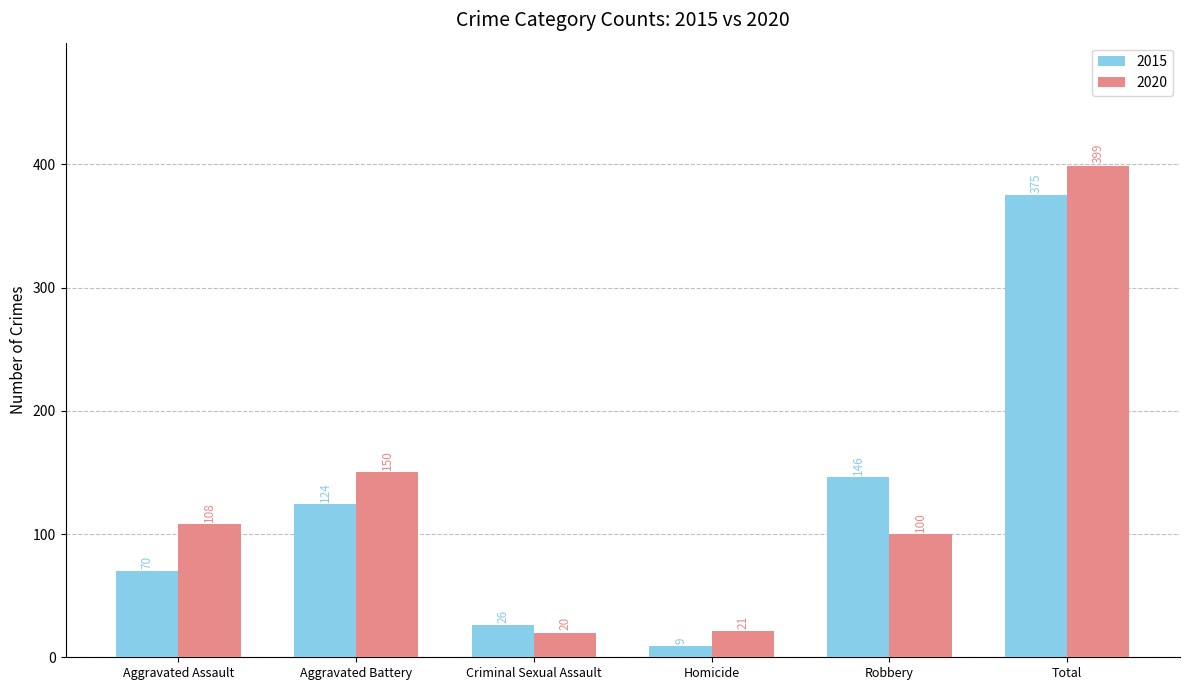

What is the highest value of the 2020 series?

399